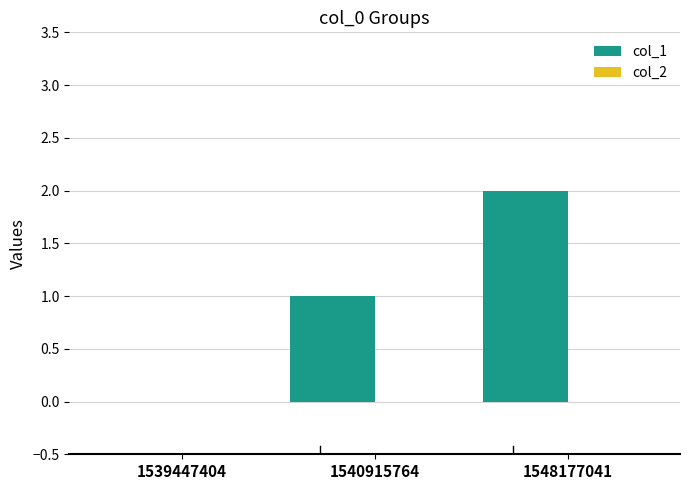

What is the sum of all values?

3